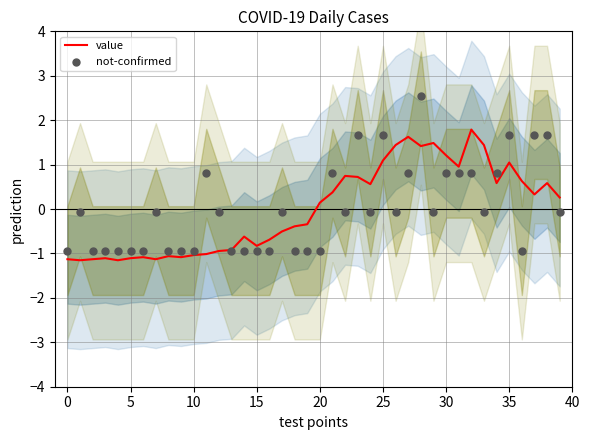

At which category is the sum across all series the highest?

28